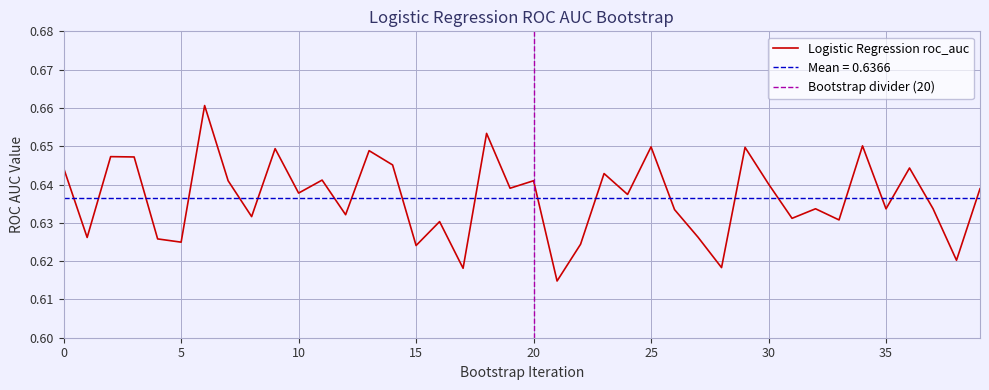

How many interior local valleys (lower than both neighbors) does the data have?

15